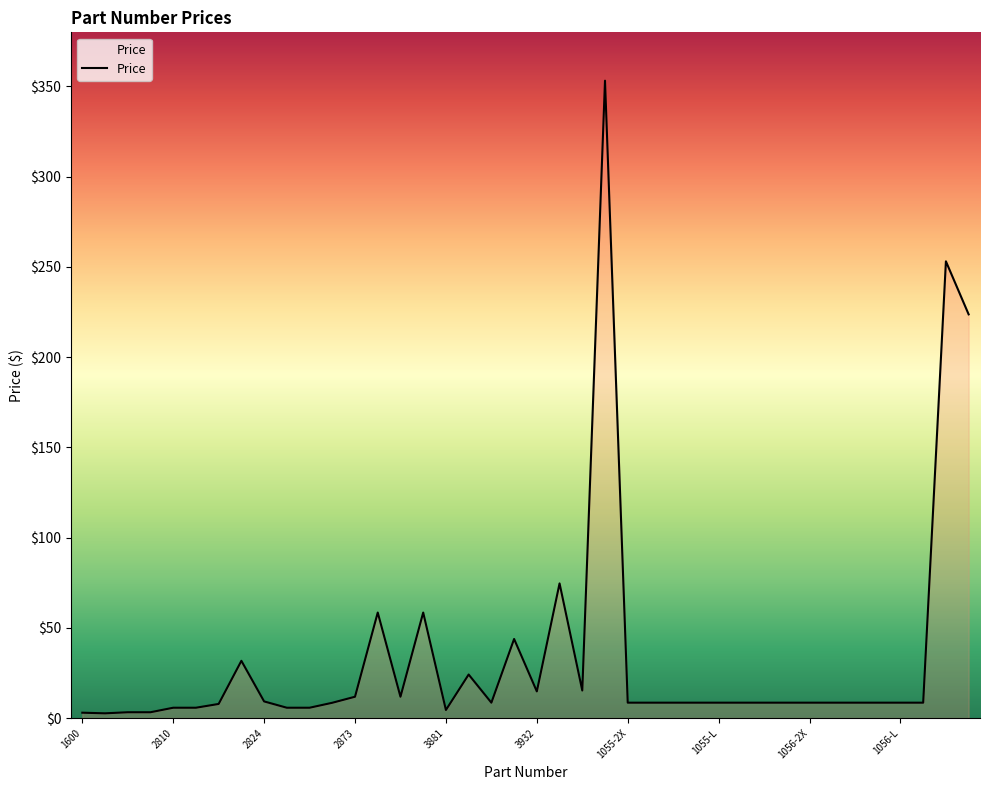

What is the greatest value displayed?

353.2